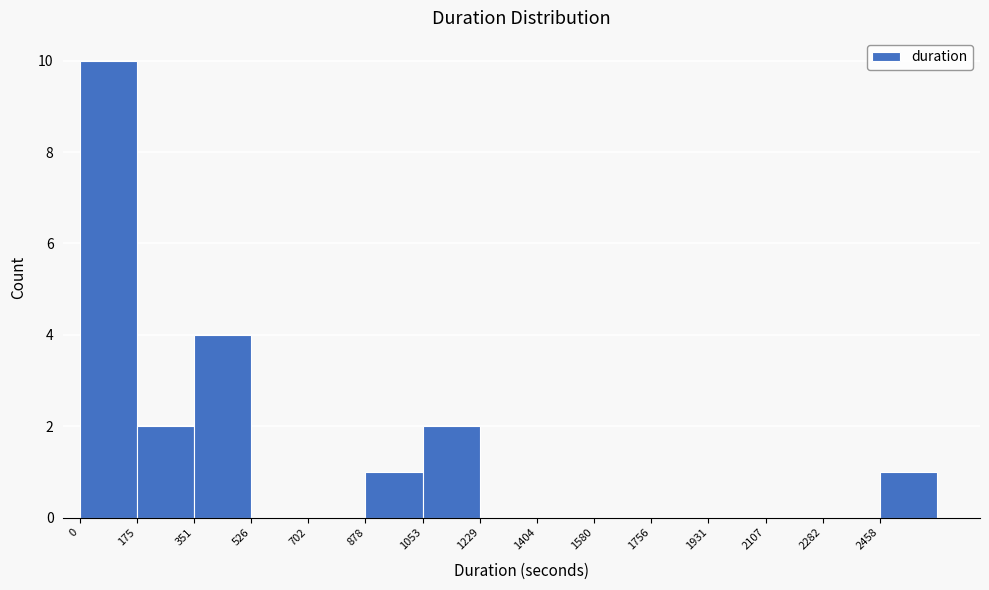

Reading left to right, transcribe this chart: for each bar, give the range it covers on the x-axis and its height. Neither the bar edges nor the heights are printed on the chart, so give them approximately, as read against the axes.

0 to 180: 10
180 to 360: 2
360 to 520: 4
520 to 700: 0
700 to 880: 0
880 to 1060: 1
1060 to 1220: 2
1220 to 1400: 0
1400 to 1580: 0
1580 to 1760: 0
1760 to 1940: 0
1940 to 2100: 0
2100 to 2280: 0
2280 to 2460: 0
2460 to 2640: 1